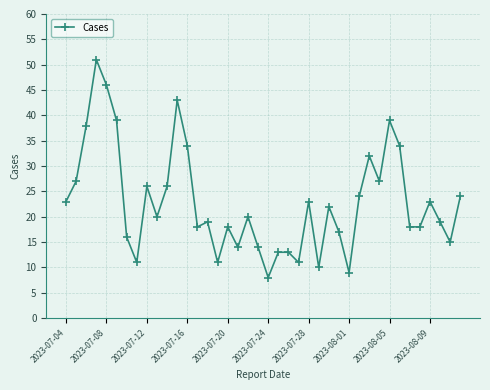

What is the greatest value displayed?

51